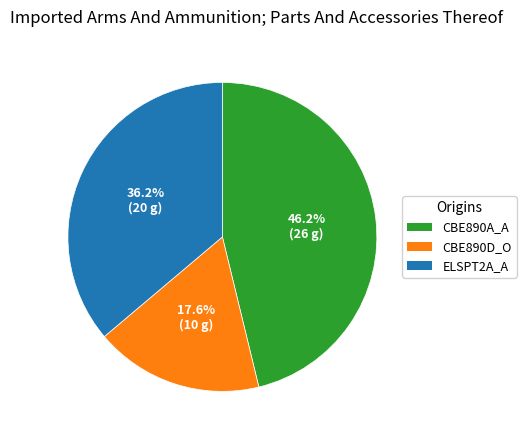

Rank the categories by value from highest to lowest.

CBE890A_A, ELSPT2A_A, CBE890D_O